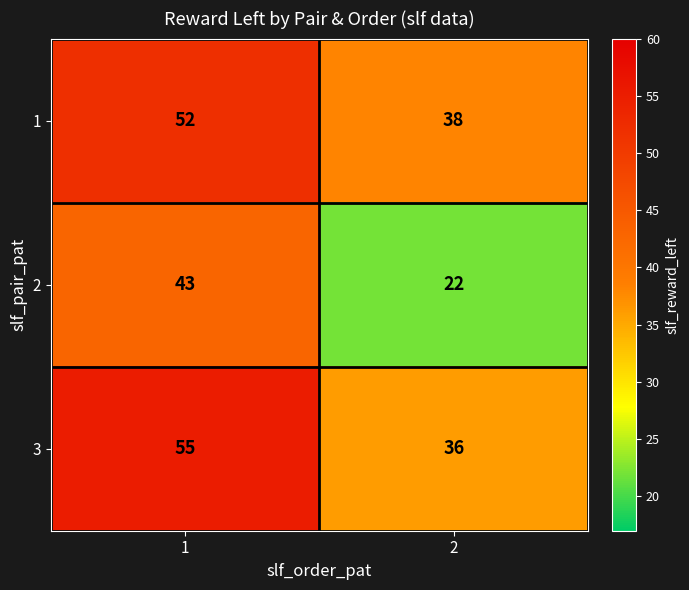

What value does the 1 series have at 1, to the nearest 5?

50